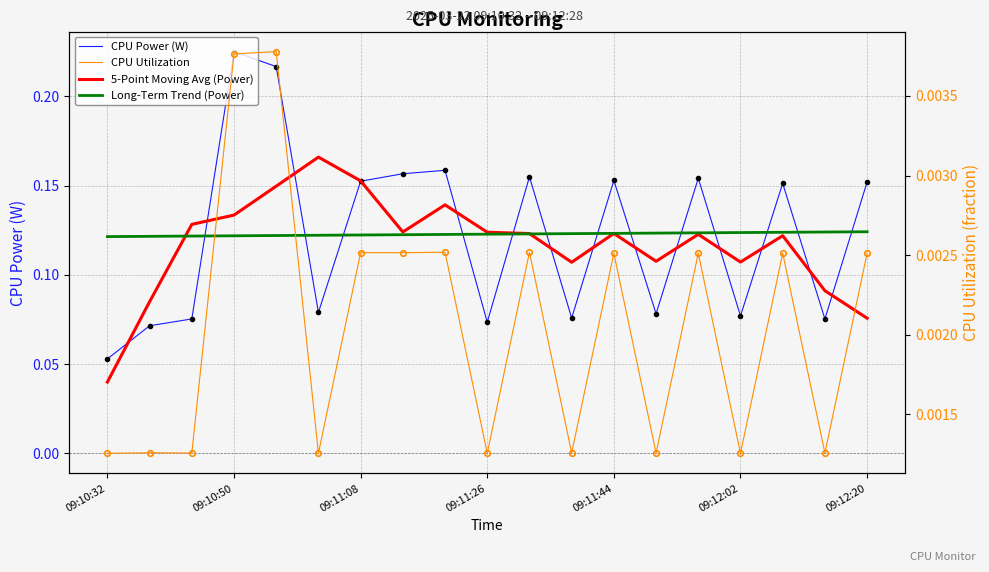

True or false: CPU Utilization and CPU Power (W) cross at least once.

False